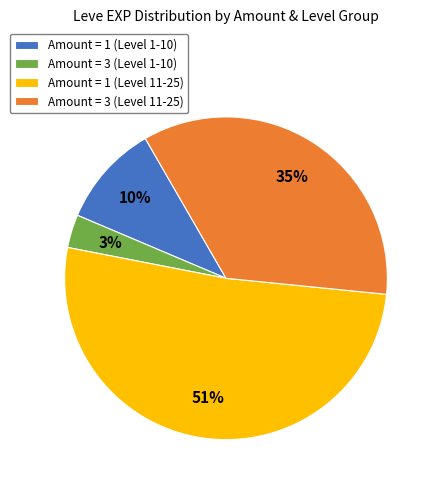

Is there a majority slice in this chart?

Yes